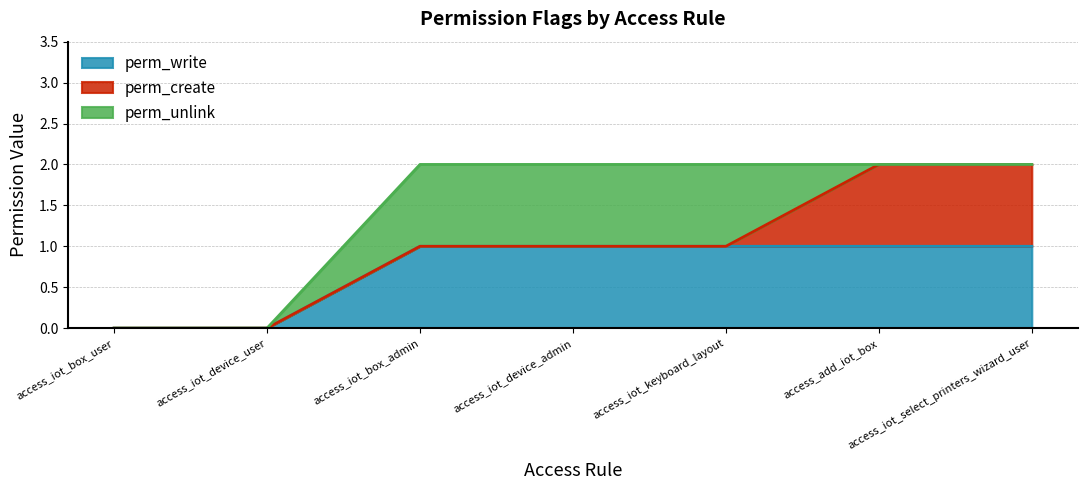

True or false: perm_write has a value of 1 at access_iot_keyboard_layout.

True